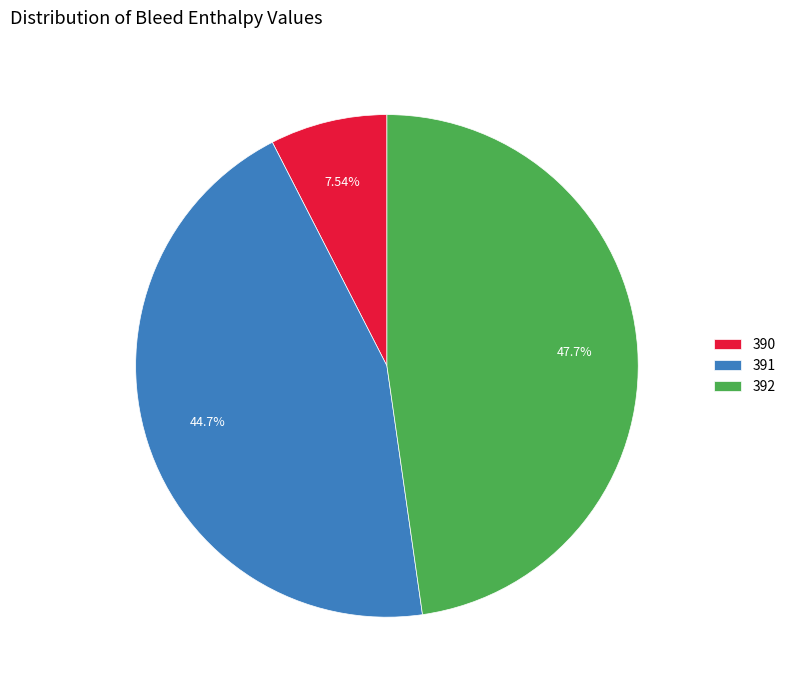

Is 392 the majority of the pie?

No